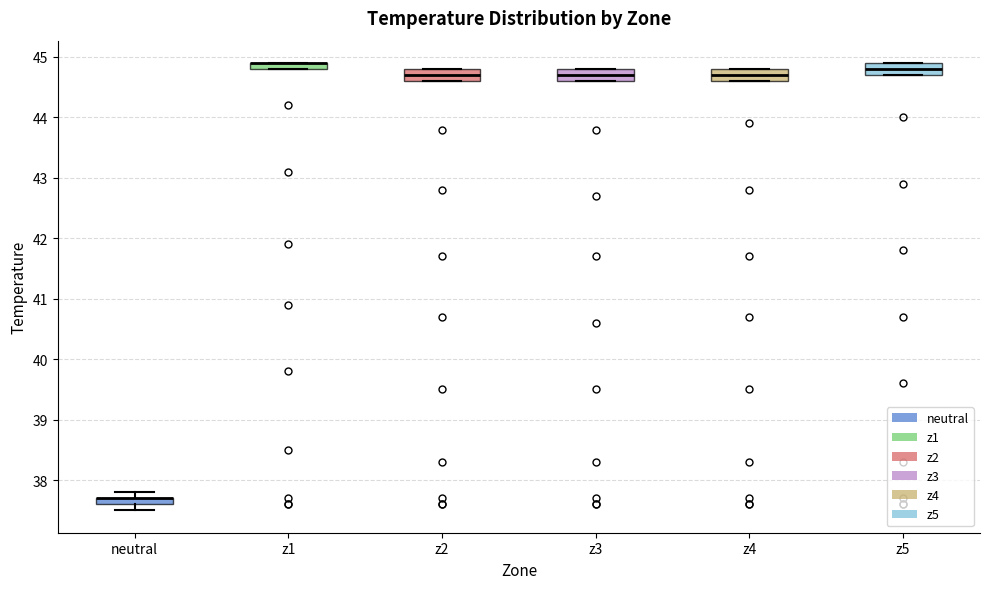

Where is the lower edge of the box for z1 on the y-axis? The values are not printed on the chart, so give them approximately, as read against the axis.

44.8